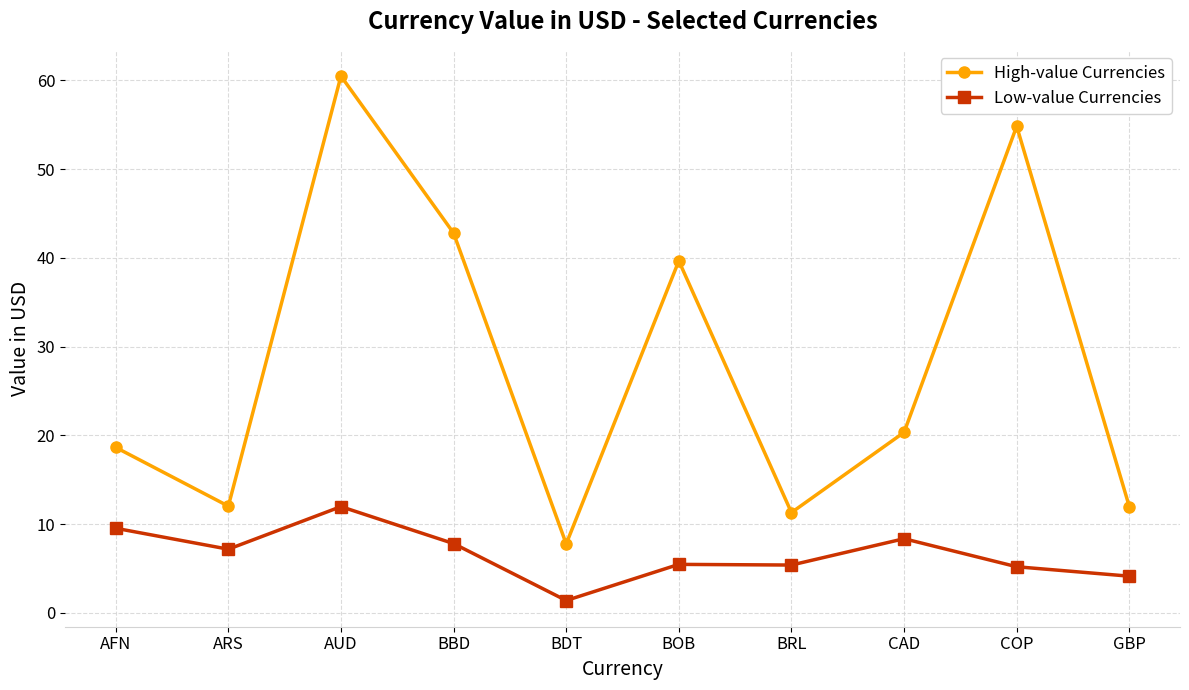

Where is the first local minimum for Low-value Currencies?

ARS